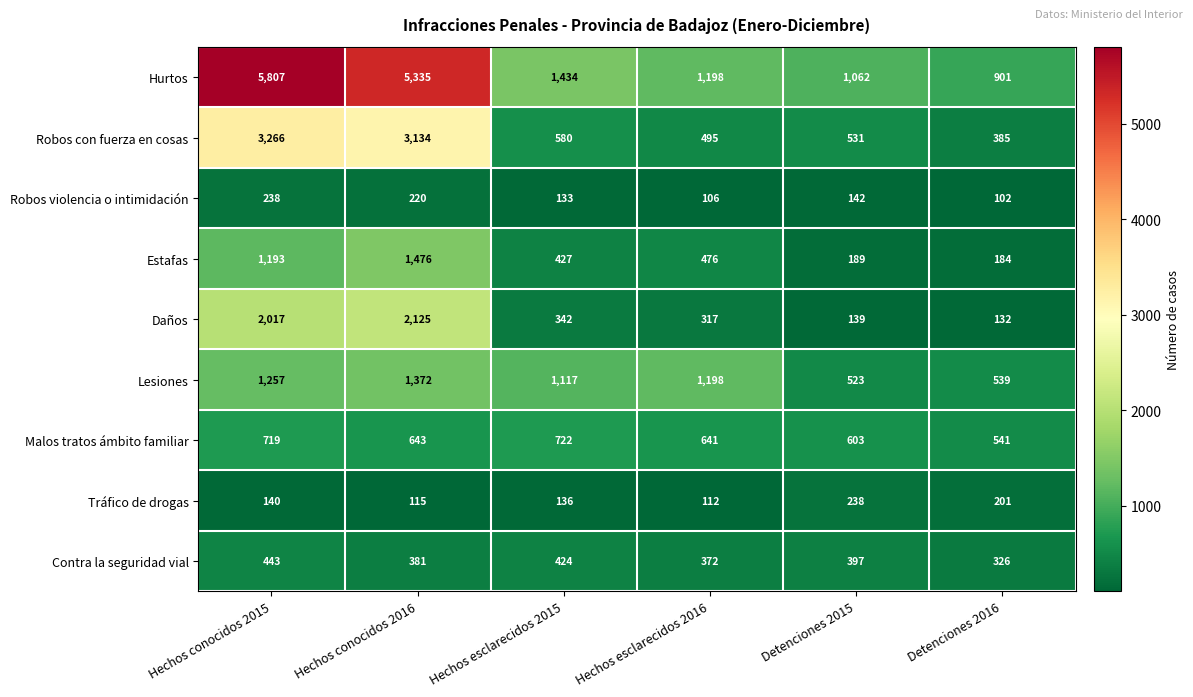

Between Hechos esclarecidos 2015 and Detenciones 2016, which series saw the biggest shift?

Lesiones